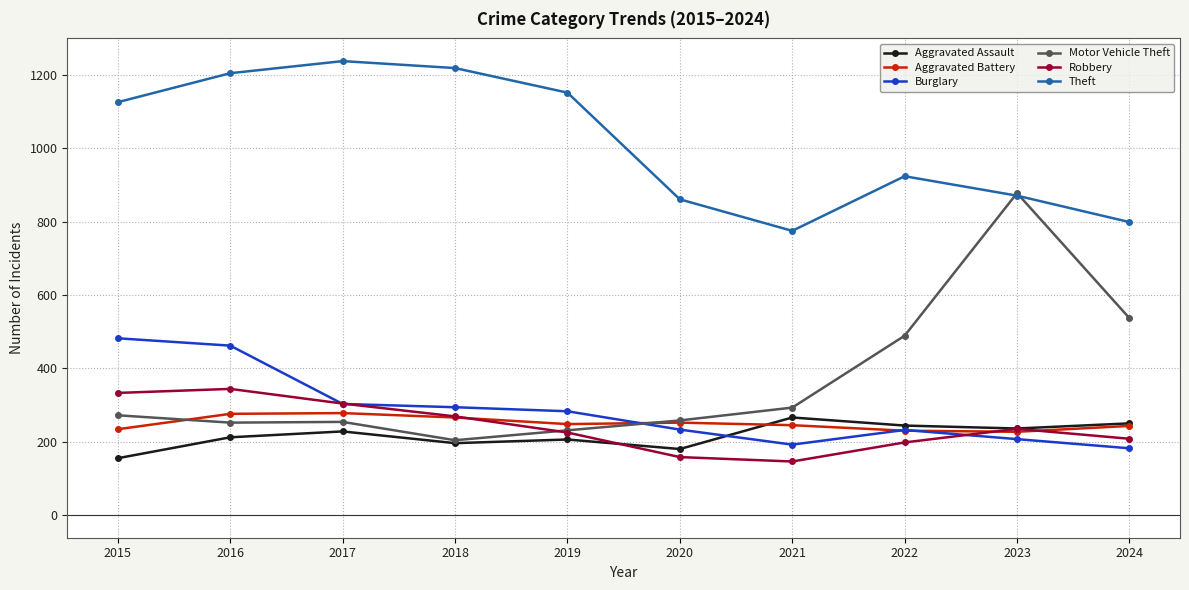

What is the difference between the maximum and minimum values in the Aggravated Battery series?

51